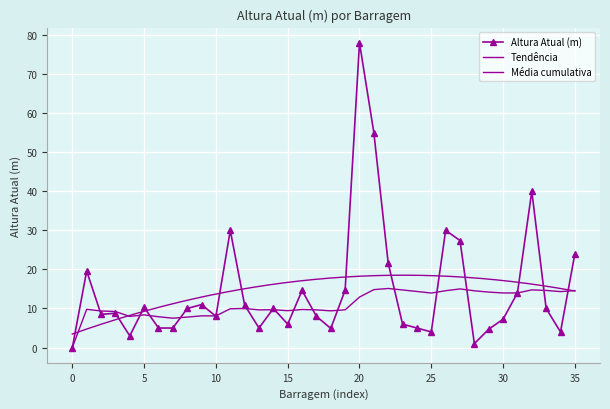

Reading right to left, list all the values displayed in this chart.

35=24.0	34=4.0	33=10.0	32=40.0	31=14.0	30=7.2	29=4.7	28=1.0	27=27.4	26=30.0	25=4.0	24=5.0	23=6.0	22=21.6	21=55.0	20=78.0	19=14.7	18=4.9	17=8.0	16=14.6	15=6.0	14=10.0	13=5.0	12=10.9	11=30.0	10=8.0	9=11.0	8=10.0	7=5.0	6=5.0	5=10.3	4=3.0	3=8.8	2=8.5	1=19.6	0=0.0